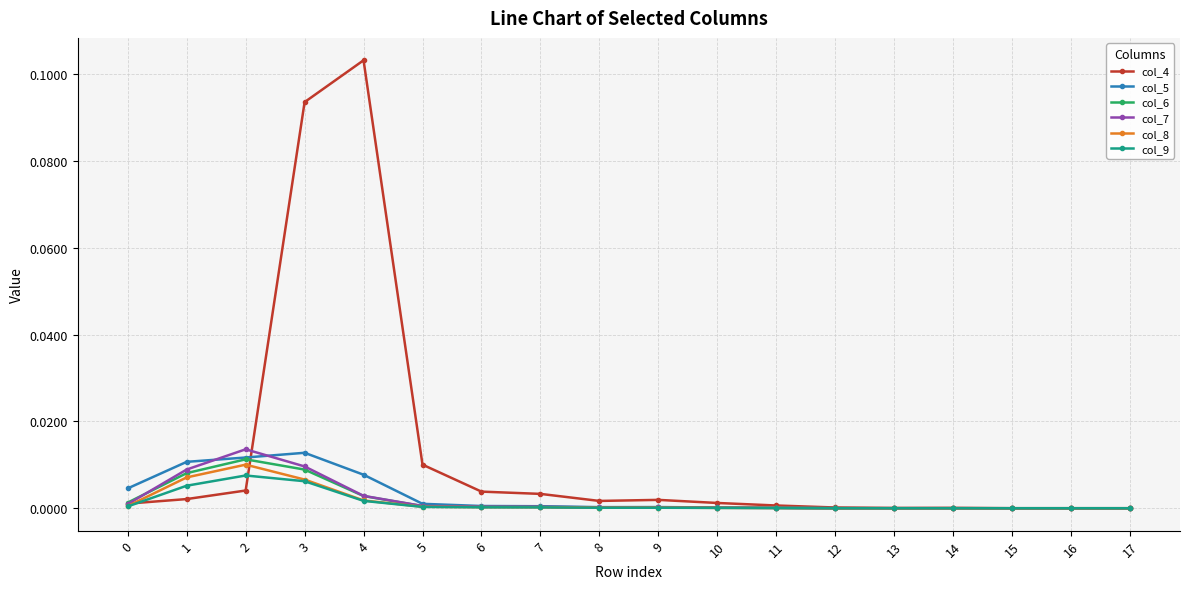

Which series has the largest range (max minus min)?

col_4